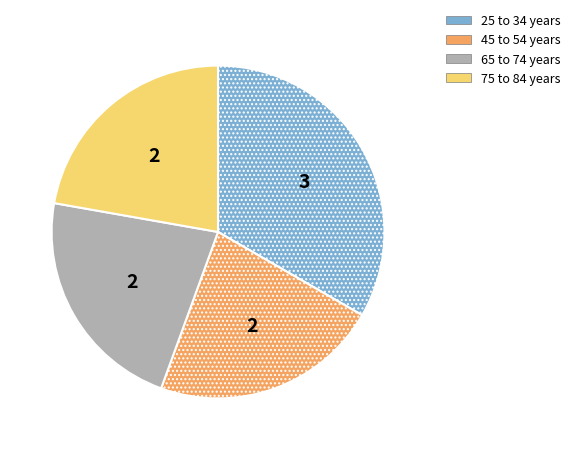

Between 25 to 34 years and 65 to 74 years, which is larger?

25 to 34 years